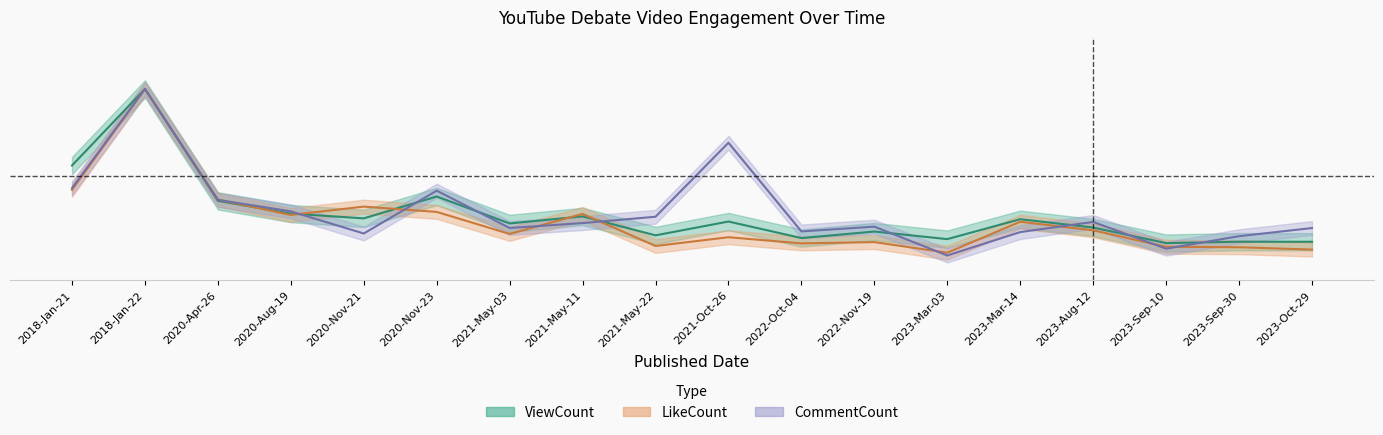

Reading right to left, extract all data points from this chart.

ViewCount: 0.1	0.1	0.1	0.2	0.2	0.1	0.2	0.1	0.2	0.2	0.3	0.2	0.4	0.3	0.3	0.4	1.0	0.6
LikeCount: 0.1	0.1	0.1	0.2	0.2	0.1	0.1	0.1	0.1	0.1	0.3	0.2	0.3	0.3	0.3	0.4	1.0	0.4
CommentCount: 0.2	0.2	0.1	0.2	0.2	0.0	0.2	0.2	0.7	0.3	0.2	0.2	0.4	0.2	0.3	0.4	1.0	0.4